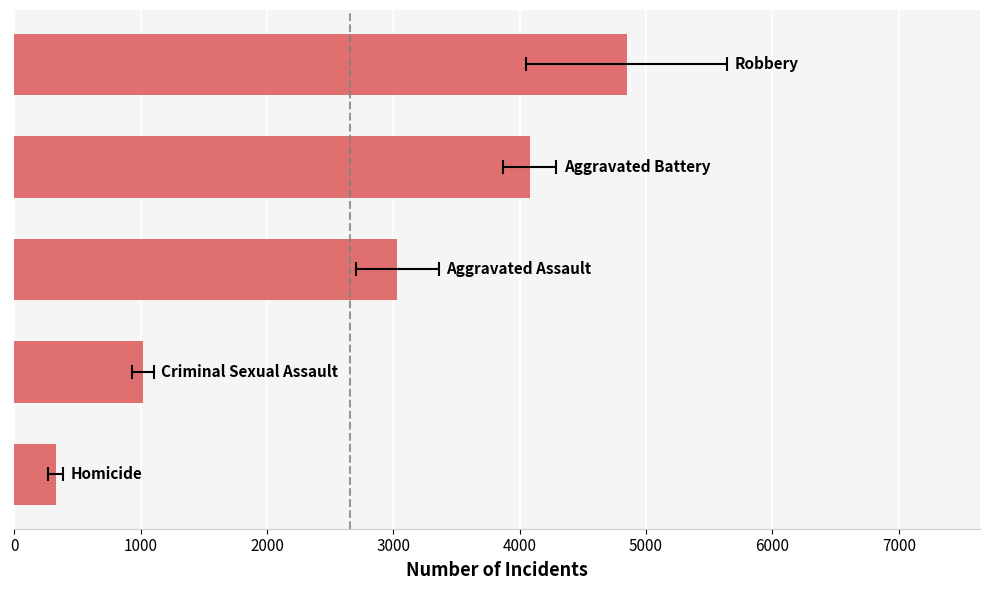

What is the ratio of the value at 4000 to the value at 0?

14.7